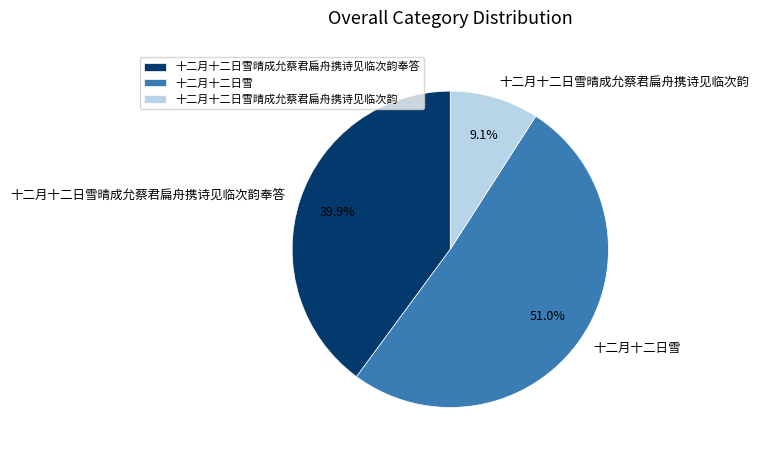

Is it true that 十二月十二日雪晴成允蔡君扁舟携诗见临次韵 is 9% of the pie?

True